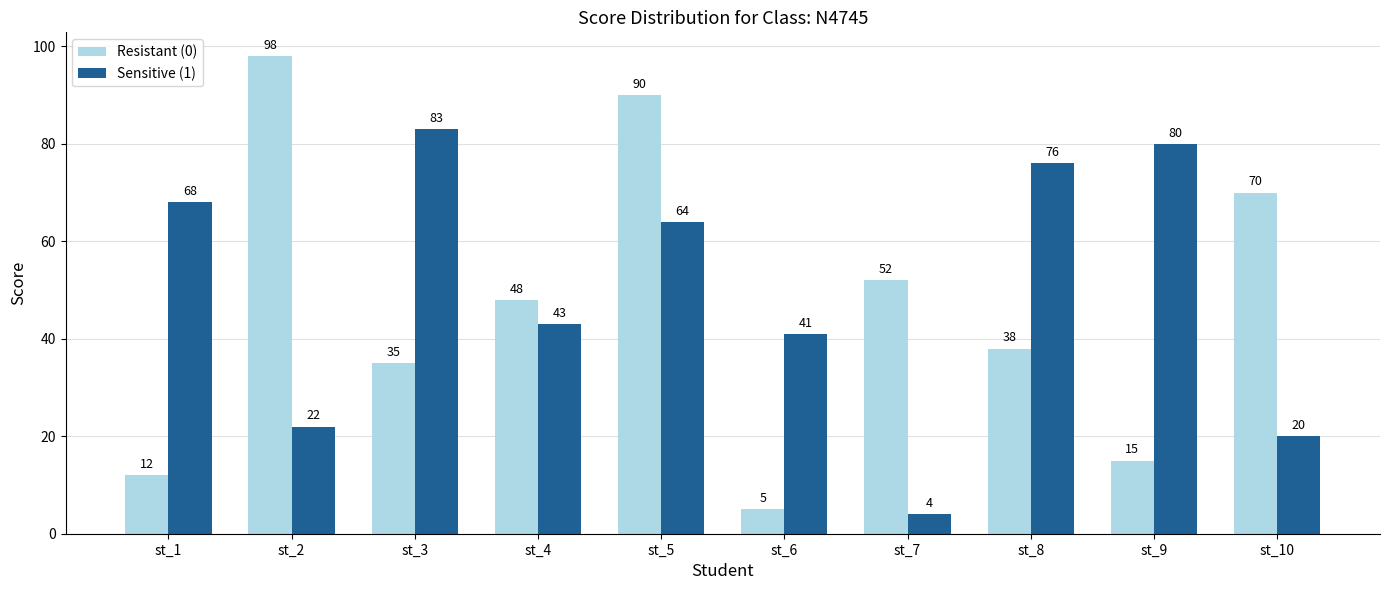

What is the difference between the maximum and minimum values in the Sensitive (1) series?

79